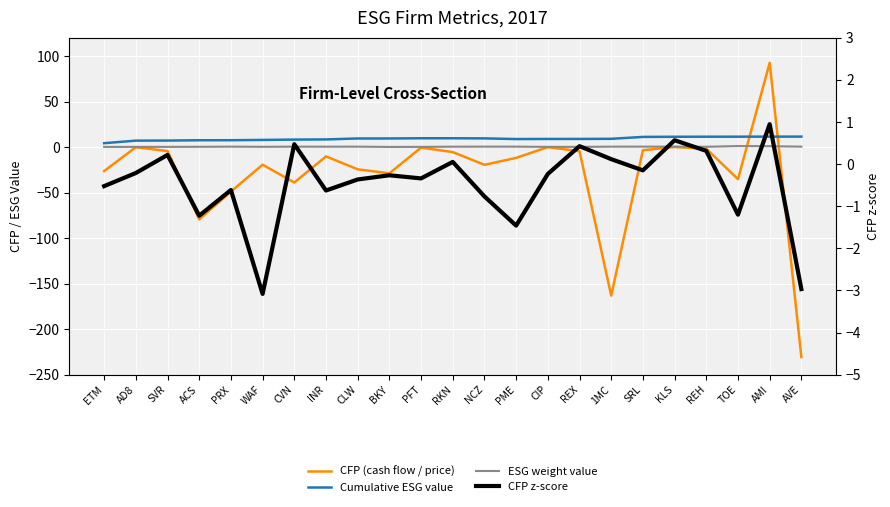

Reading left to right, extract all data points from this chart.

CFP (cash flow / price): ETM=-26.4	AD8=-0.1	SVR=-4.4	ACS=-79.5	PRX=-48.9	WAF=-19.4	CVN=-39.0	INR=-10.2	CLW=-24.4	BKY=-28.9	PFT=-0.6	RKN=-5.5	NCZ=-19.5	PME=-11.9	CIP=-0.0	REX=-4.5	1MC=-163.2	SRL=-3.5	KLS=0.1	REH=-1.9	TOE=-35.3	AMI=92.6	AVE=-230.7
Cumulative ESG value: ETM=4.3	AD8=7.1	SVR=7.2	ACS=7.5	PRX=7.5	WAF=7.8	CVN=8.2	INR=8.4	CLW=9.4	BKY=9.4	PFT=9.7	RKN=9.7	NCZ=9.6	PME=8.8	CIP=8.9	REX=8.9	1MC=9.1	SRL=11.2	KLS=11.3	REH=11.4	TOE=11.4	AMI=11.5	AVE=11.5
ESG weight value: ETM=0.2	AD8=0.2	SVR=0.2	ACS=0.3	PRX=0.5	WAF=0.3	CVN=0.5	INR=0.4	CLW=0.5	BKY=0.2	PFT=0.2	RKN=0.4	NCZ=0.5	PME=0.5	CIP=0.2	REX=0.2	1MC=0.5	SRL=0.5	KLS=0.5	REH=0.3	TOE=1.1	AMI=0.9	AVE=0.5
CFP z-score: ETM=-0.5	AD8=-0.2	SVR=0.2	ACS=-1.2	PRX=-0.6	WAF=-3.1	CVN=0.5	INR=-0.6	CLW=-0.4	BKY=-0.3	PFT=-0.3	RKN=0.1	NCZ=-0.8	PME=-1.5	CIP=-0.2	REX=0.4	1MC=0.1	SRL=-0.1	KLS=0.6	REH=0.3	TOE=-1.2	AMI=1.0	AVE=-3.0